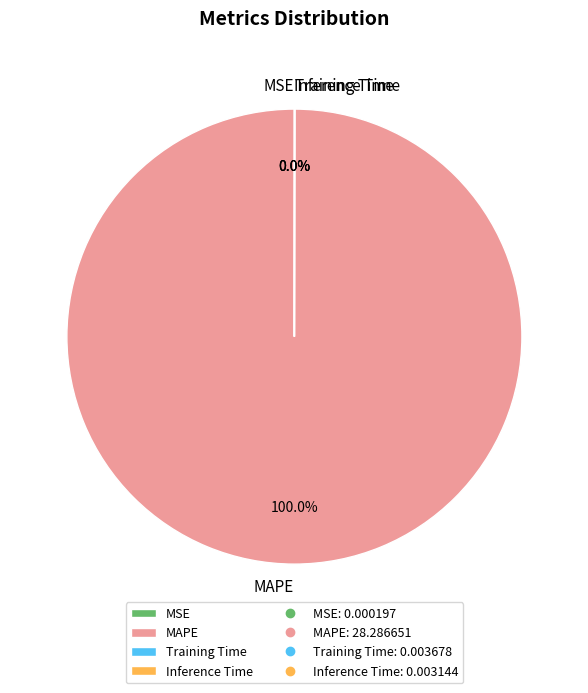

Is MAPE the majority of the pie?

Yes